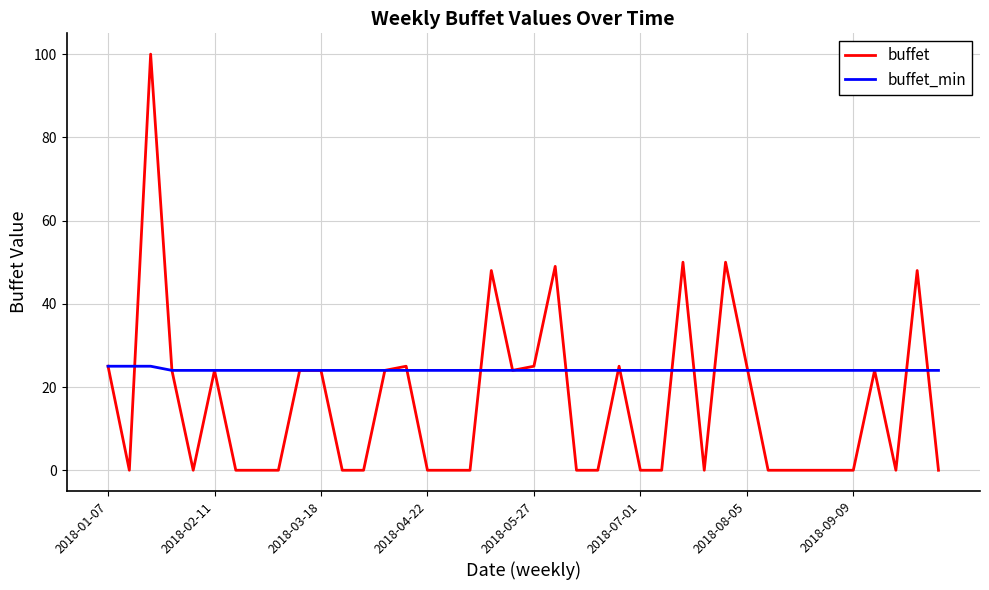

At how many categories does at least one series exceed 66?

1